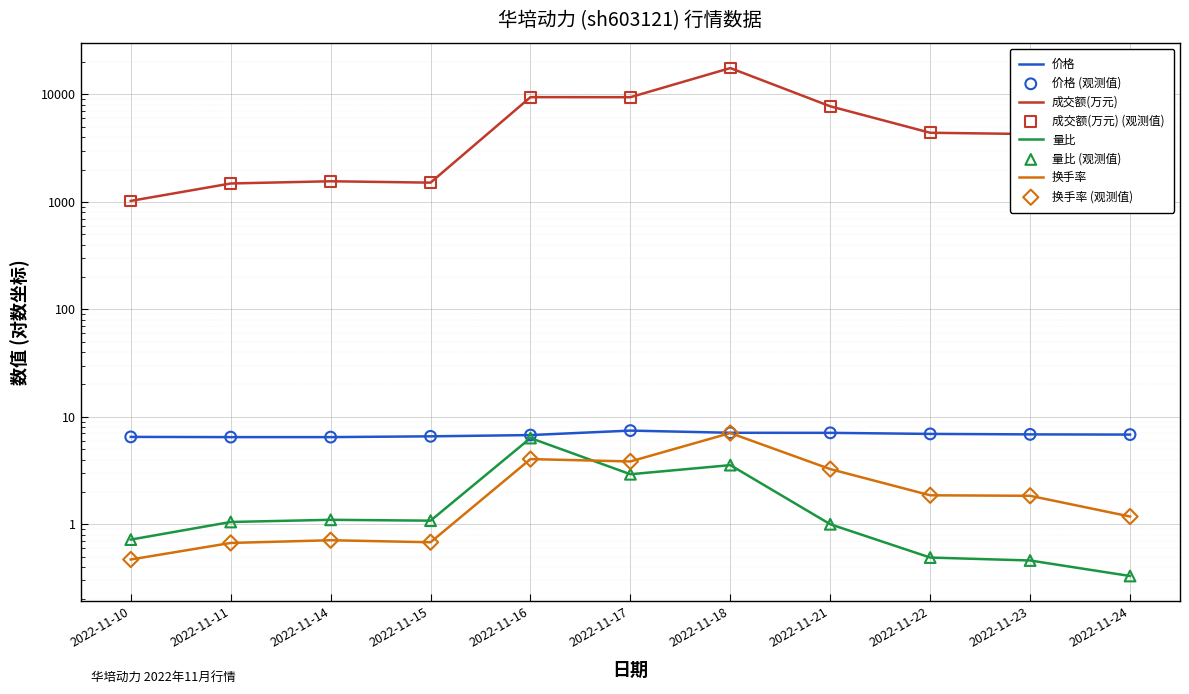

Which series has the widest spread of Y values?

成交额(万元)